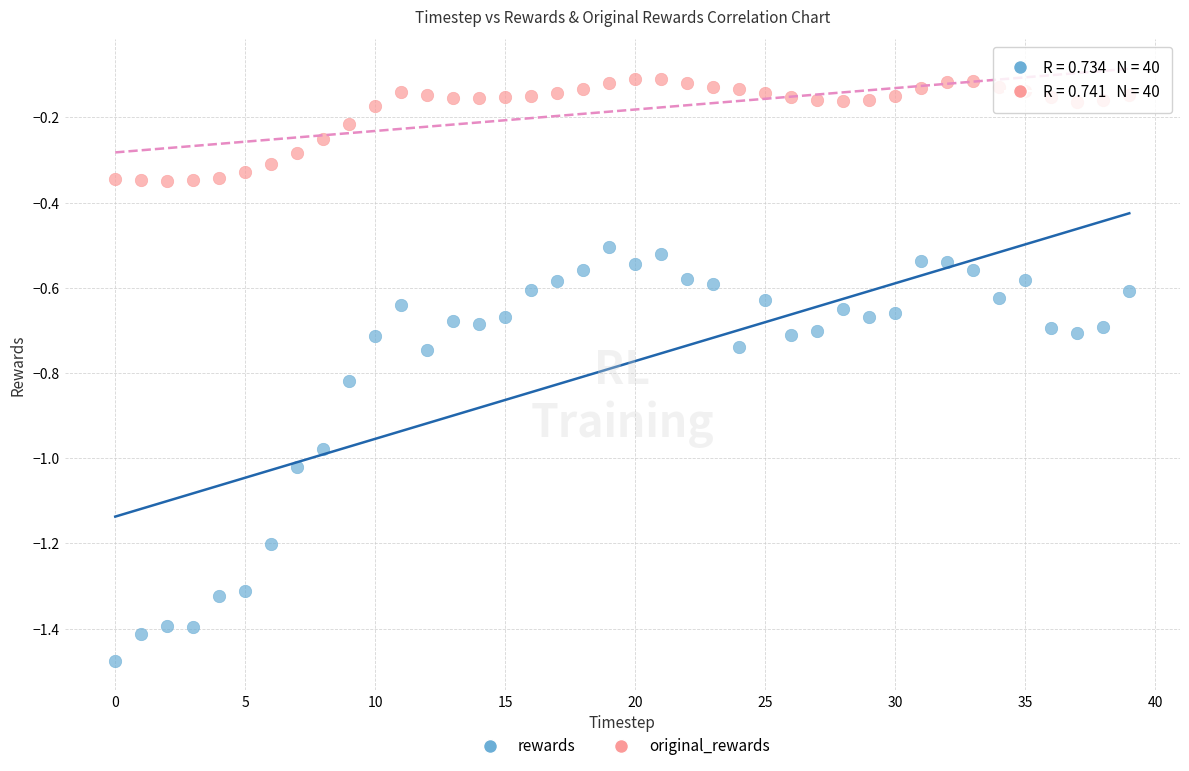

Which series contains the highest Y value?

original_rewards